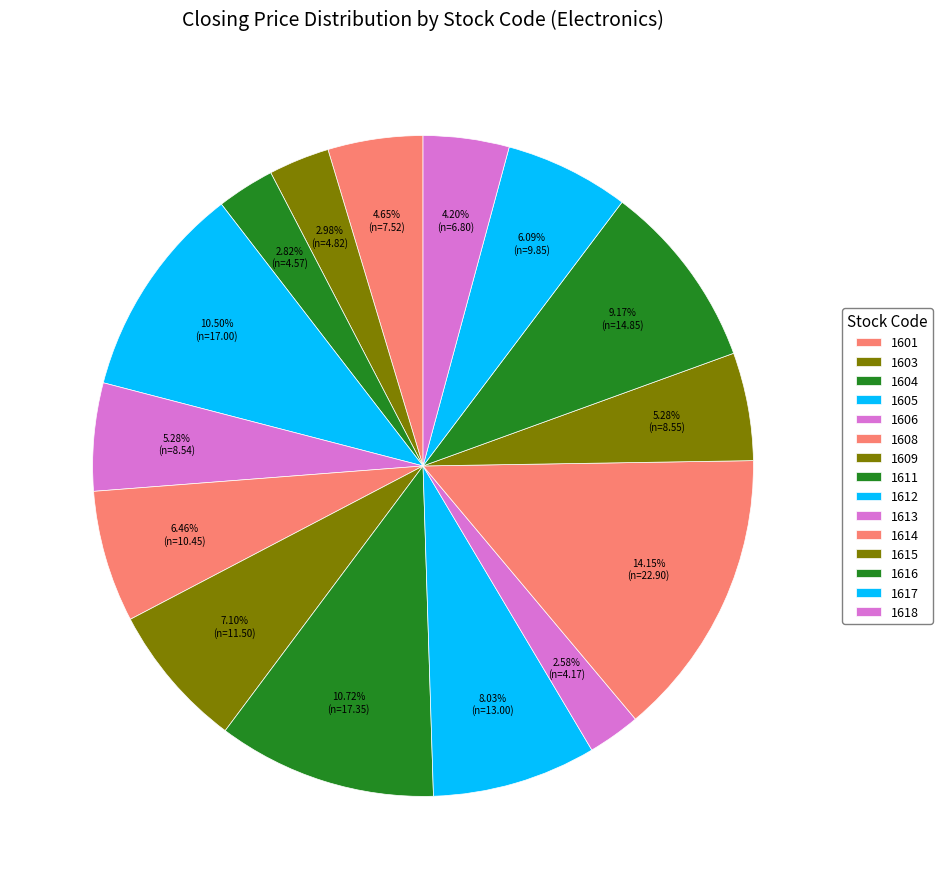

Does any single category account for the majority?

No